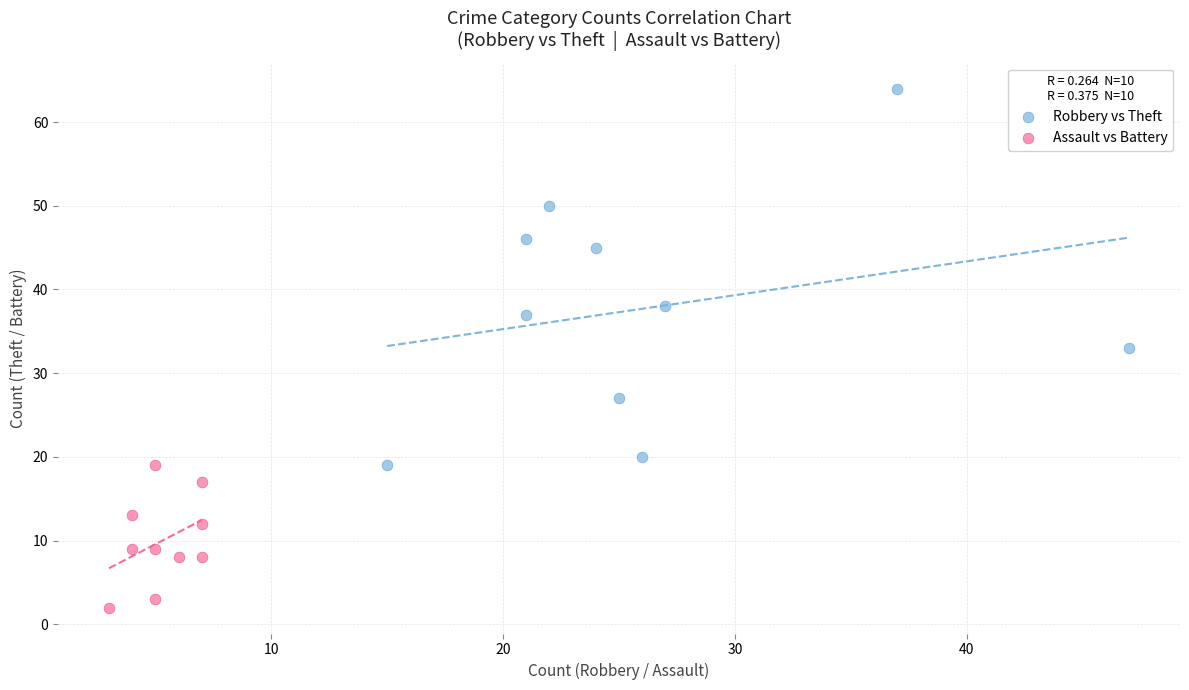

Which series reaches the maximum Y coordinate?

Robbery vs Theft